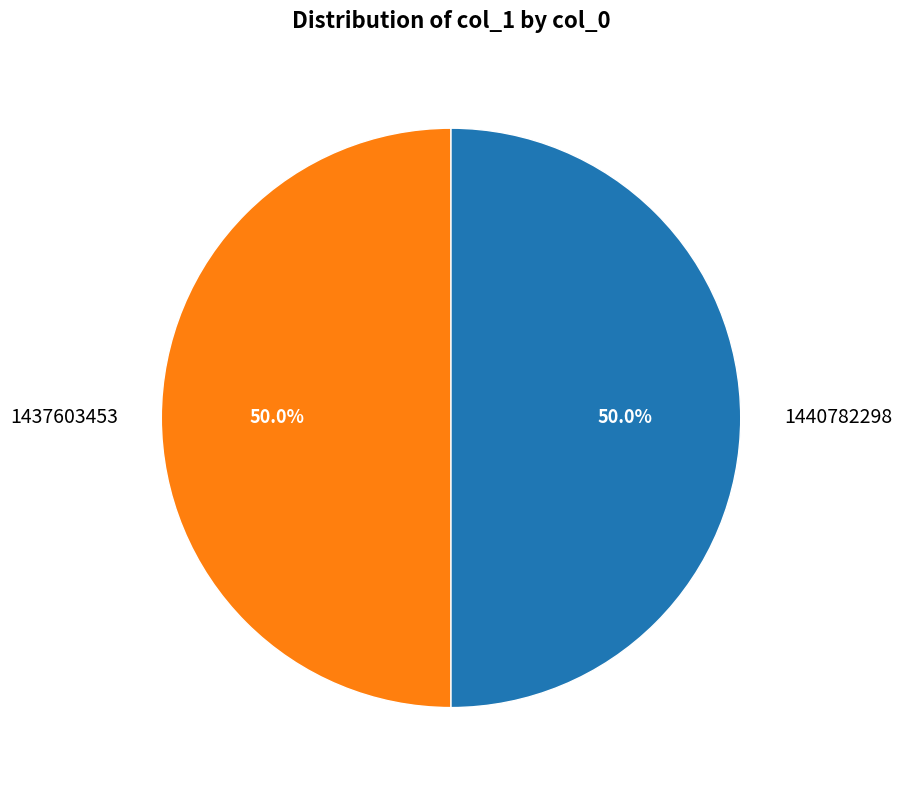

Is it true that 1437603453 is 35% of the pie?

False